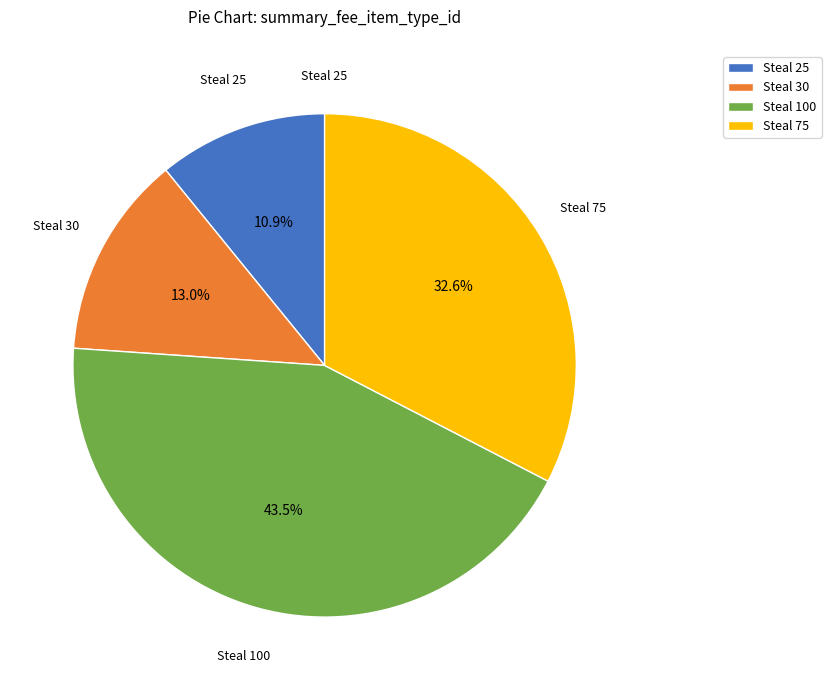

To the nearest percent, what is the difference between the largest and smallest slice percentages?

33%